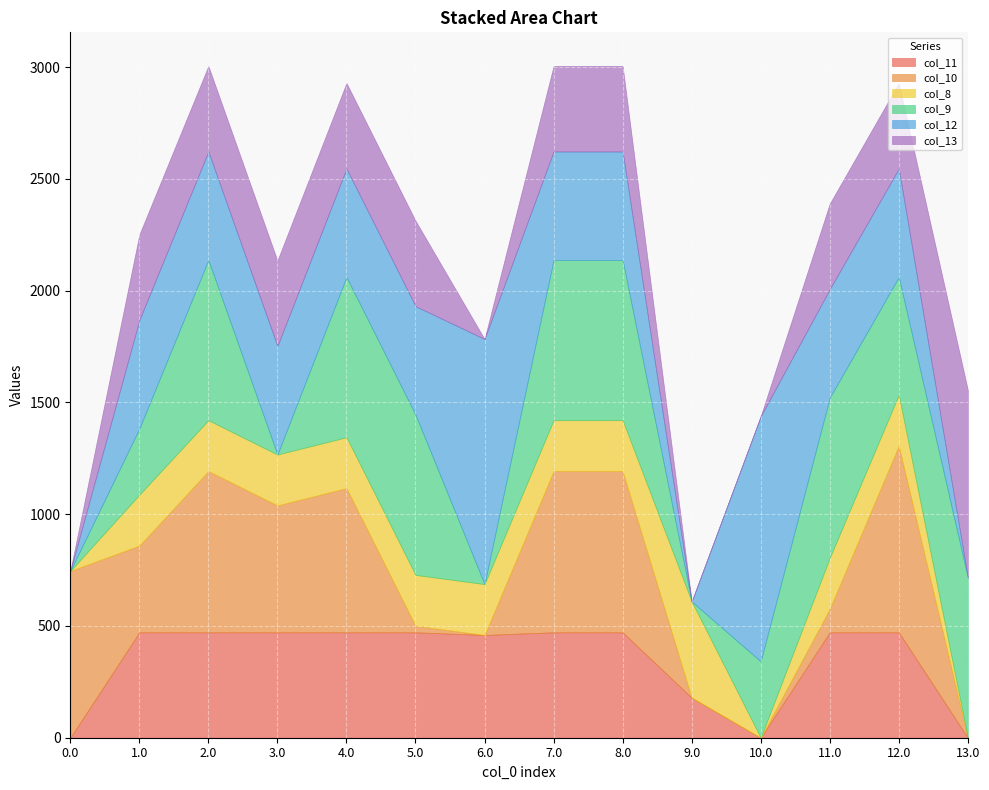

What is the maximum value shown in the chart?

1096.7